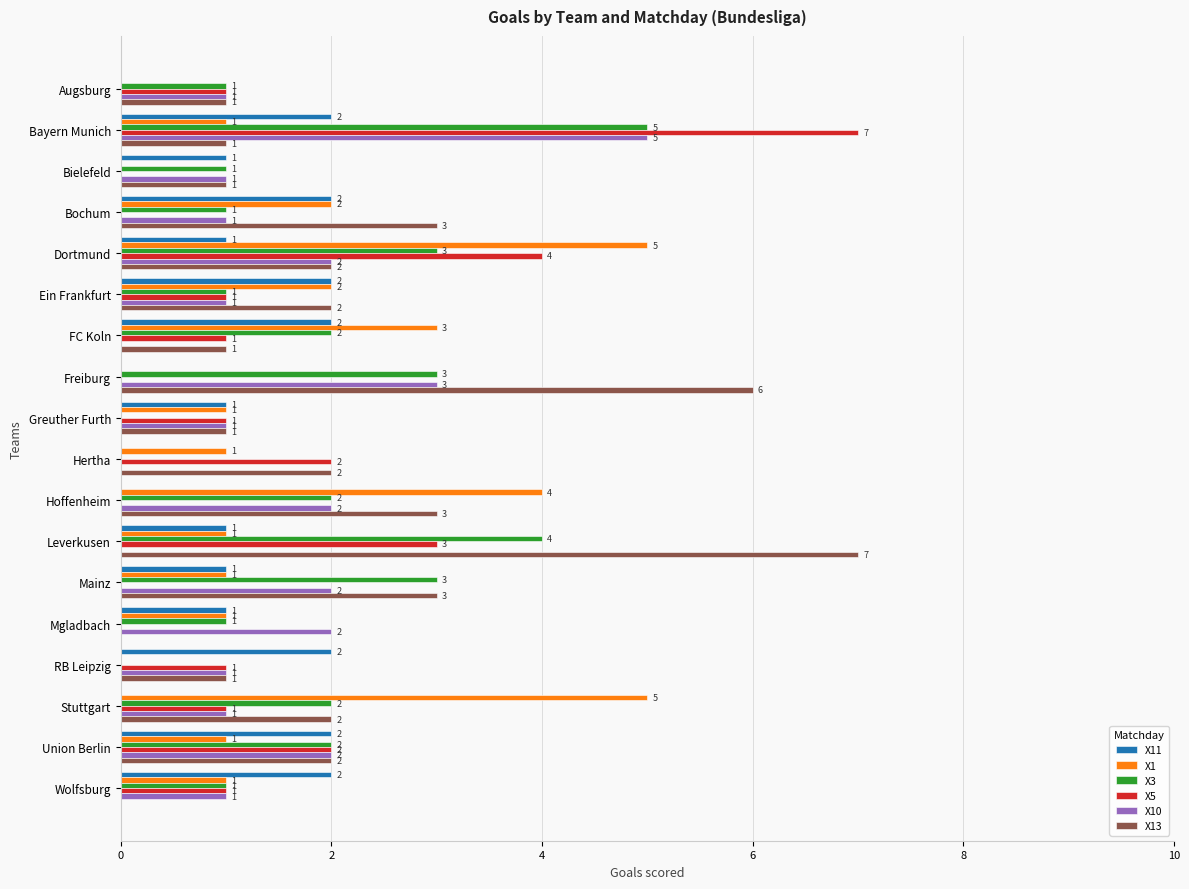

What is the sum of the X1 values at FC Koln and Augsburg?

3